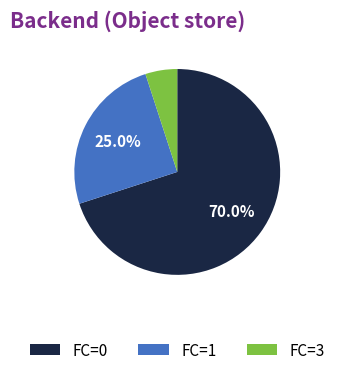

Which category has the smallest portion of the pie?

FC=3